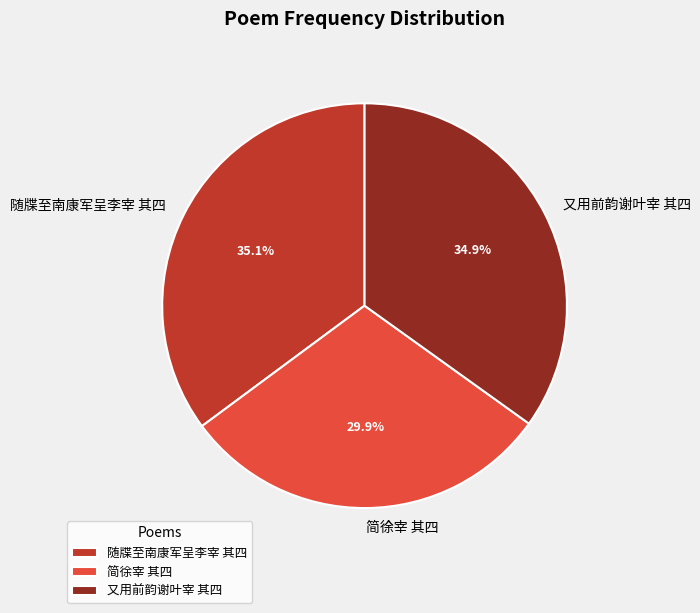

To the nearest percent, what percentage of the pie is 又用前韵谢叶宰 其四?

35%